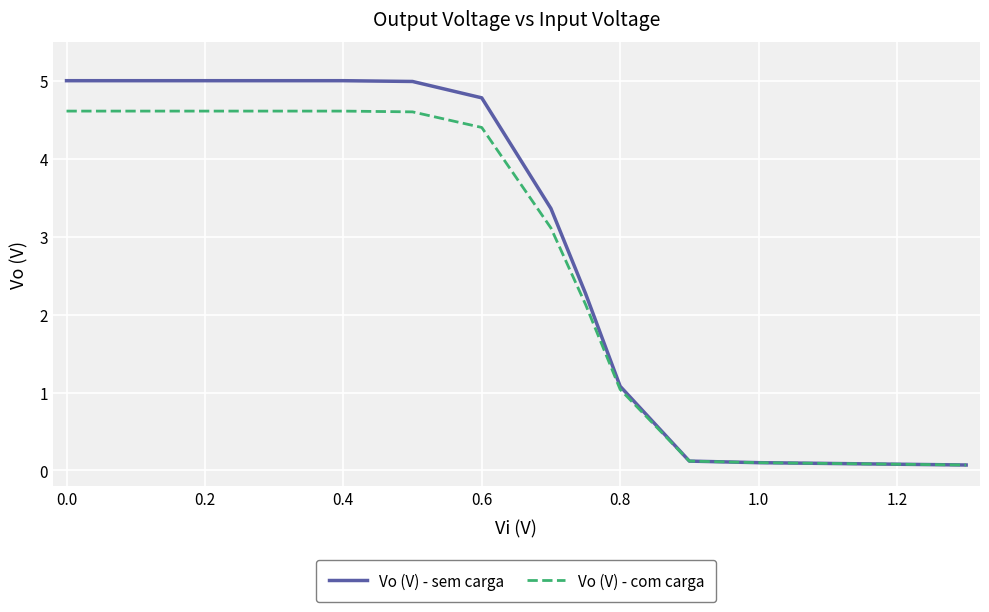

What is the maximum value shown in the chart?

5.0